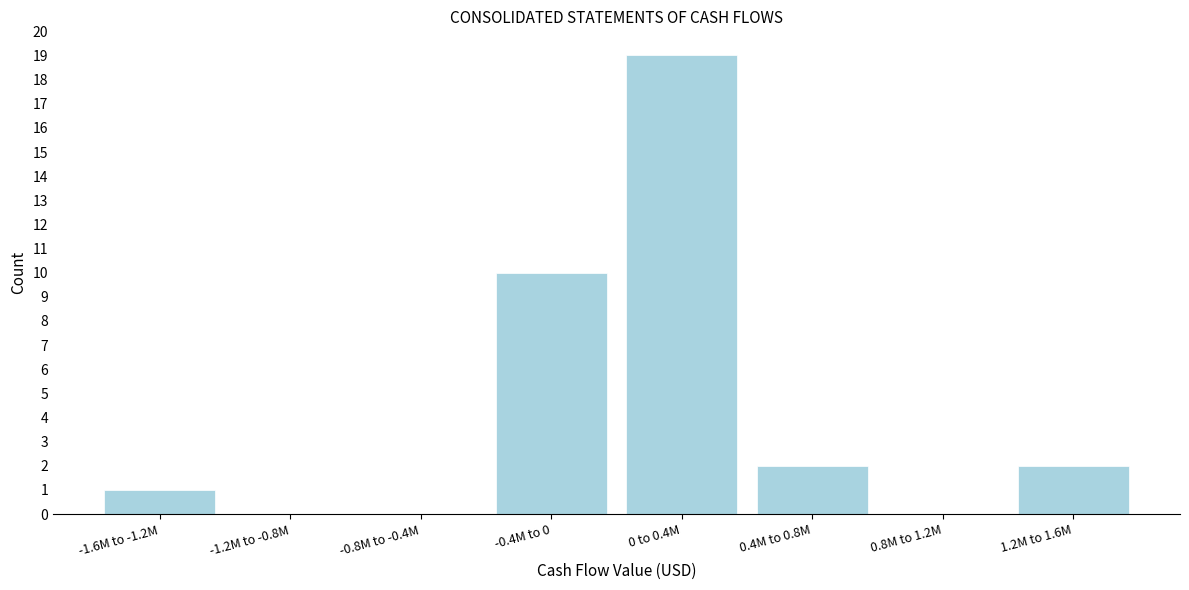

Reading right to left, list all the values displayed in this chart.

1.2M to 1.6M=2	0.8M to 1.2M=0	0.4M to 0.8M=2	0 to 0.4M=19	-0.4M to 0=10	-0.8M to -0.4M=0	-1.2M to -0.8M=0	-1.6M to -1.2M=1